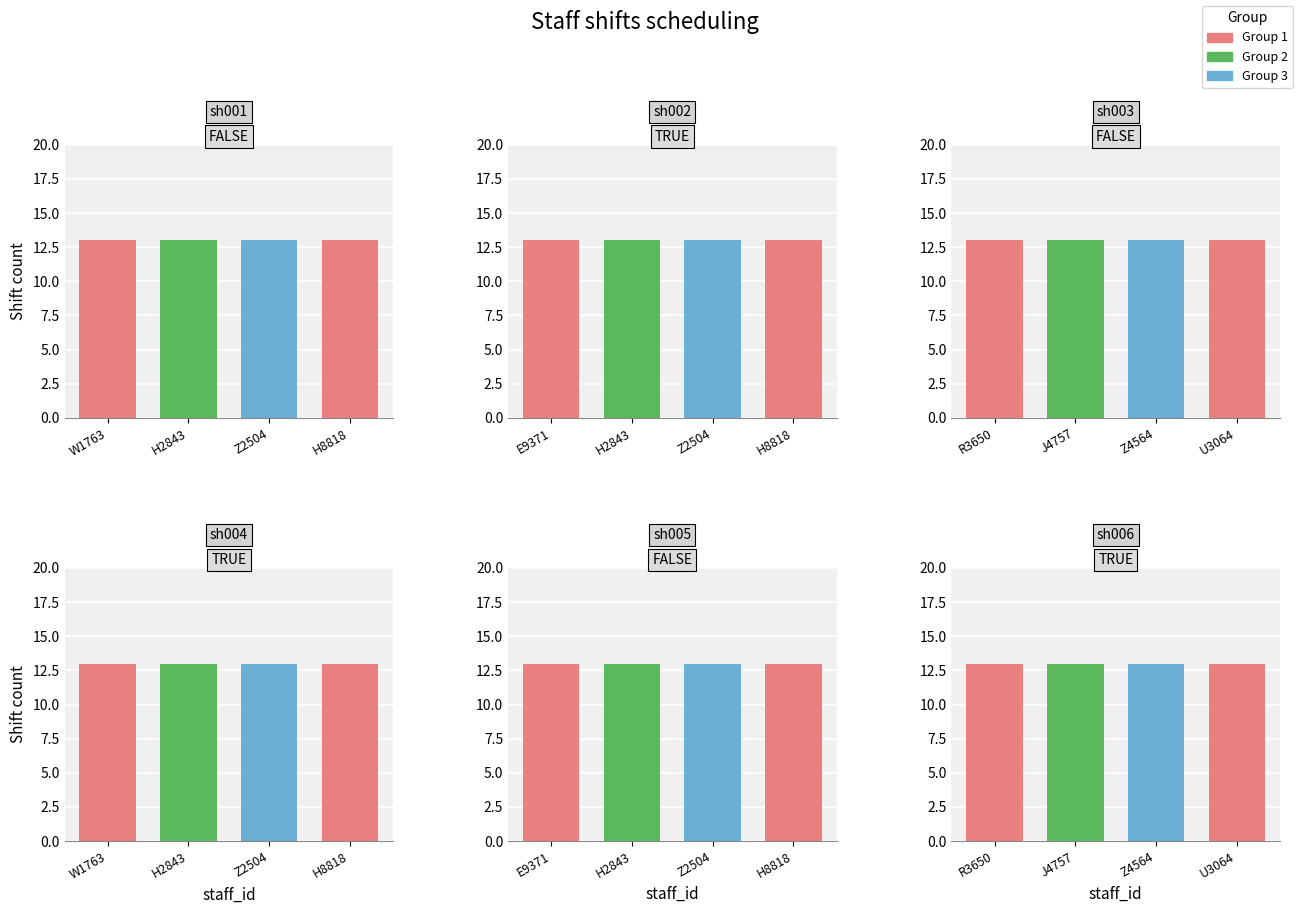

Does the chart contain any negative values?

No